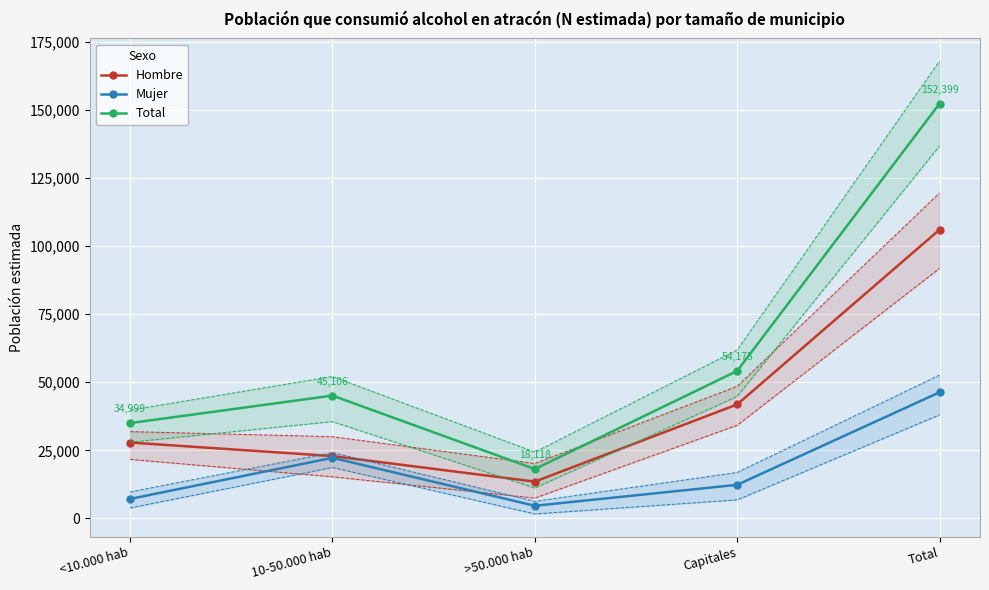

At which label does Total reach its minimum?

>50.000 hab